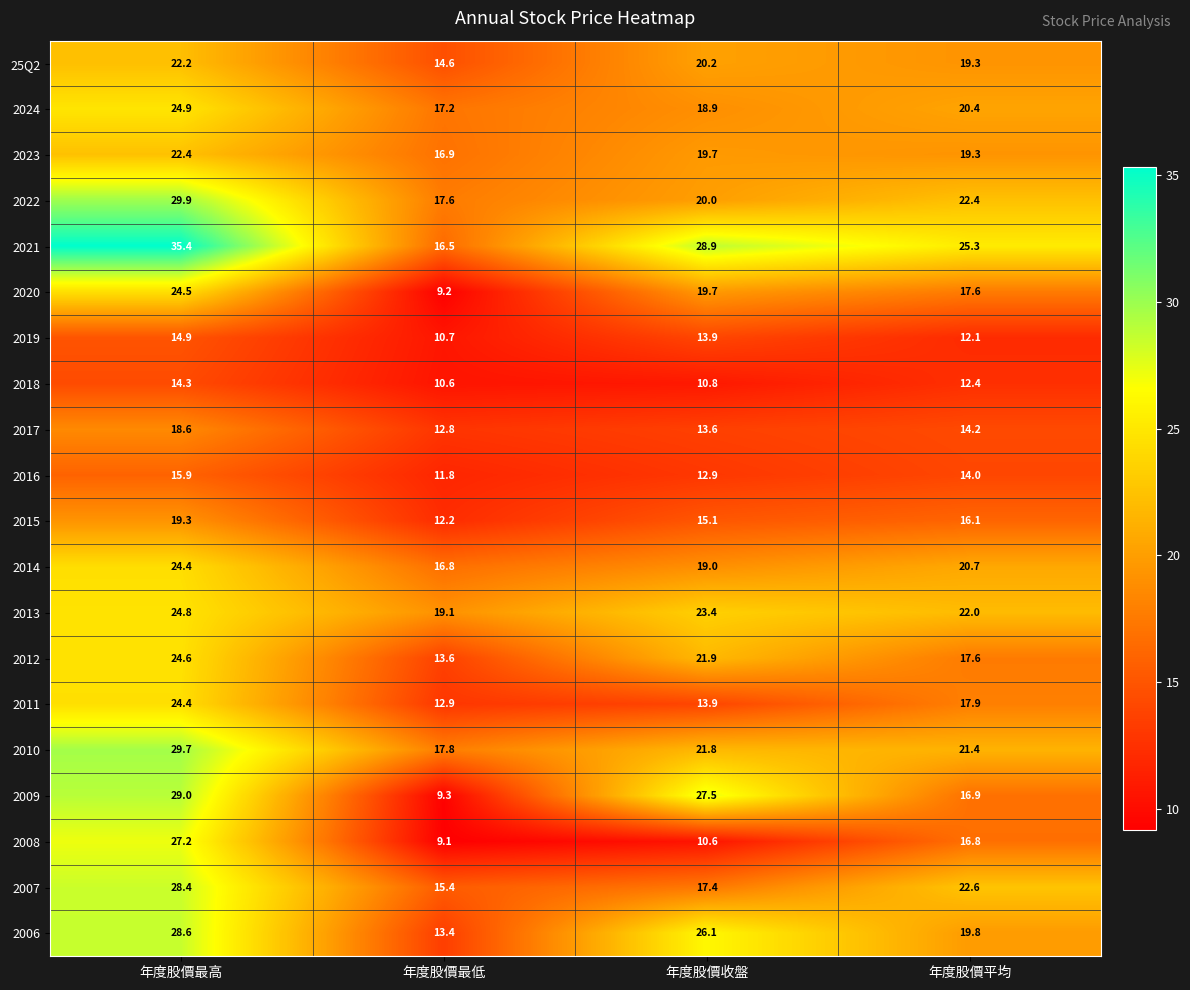

Which series has the largest range (max minus min)?

2009